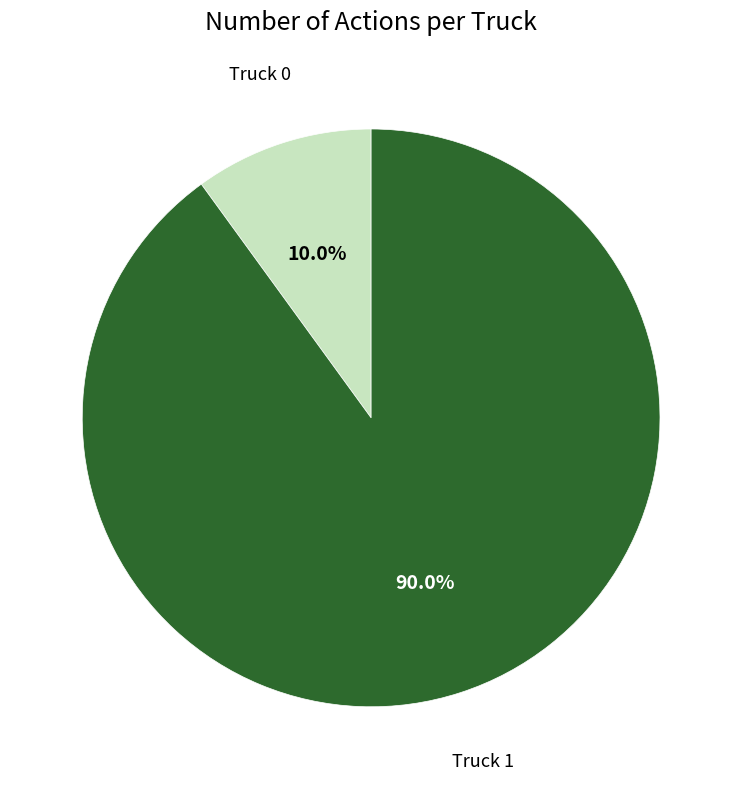

Rank the categories by value from lowest to highest.

Truck 0, Truck 1